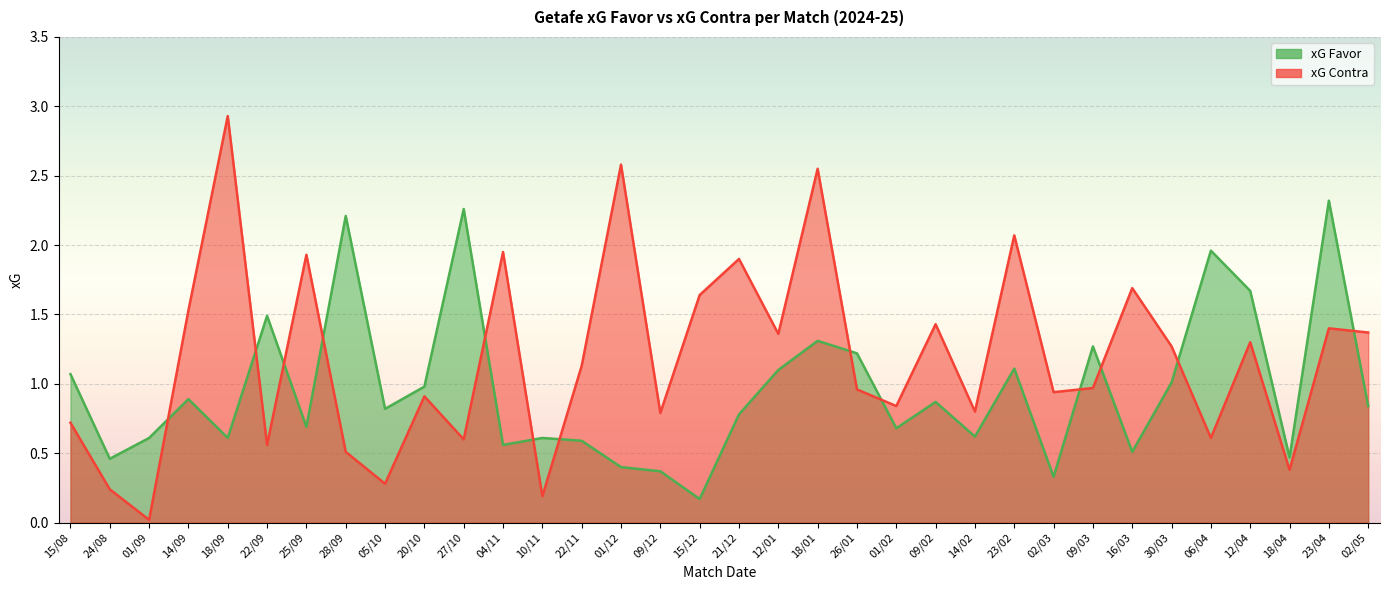

In xG Favor, how many points are lower than both neighbors (excluding endpoints)?

11